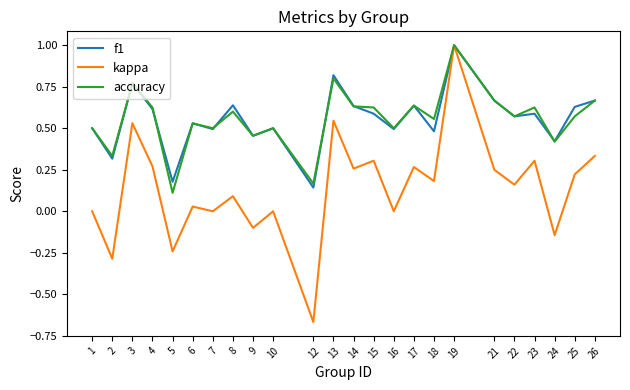

True or false: kappa has a value of 0.3 at 15.

True